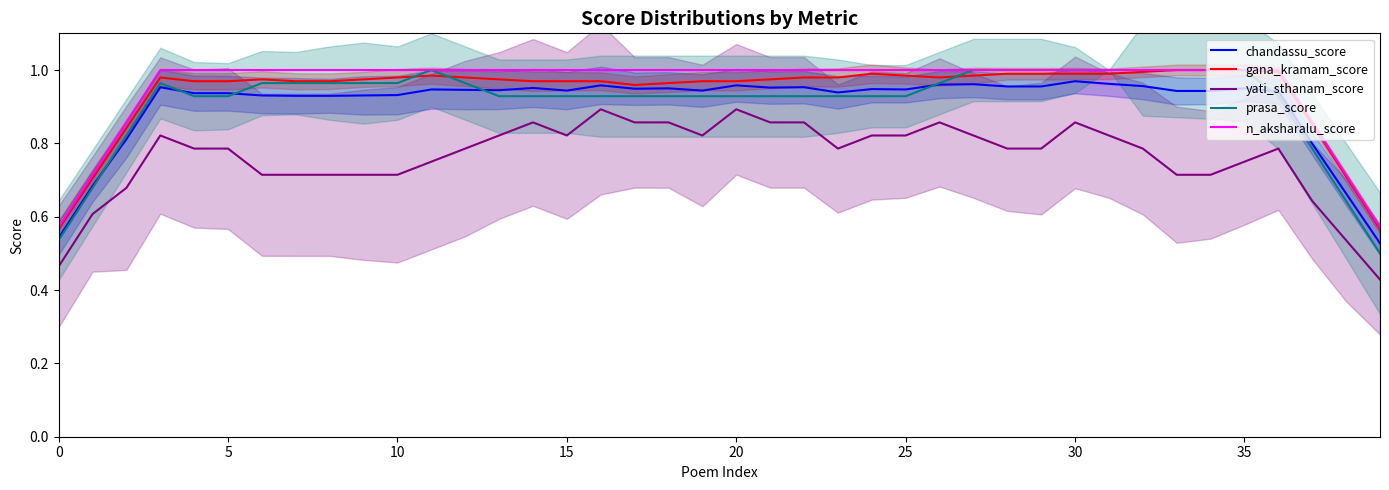

Which series has the largest total across all categories?

n_aksharalu_score